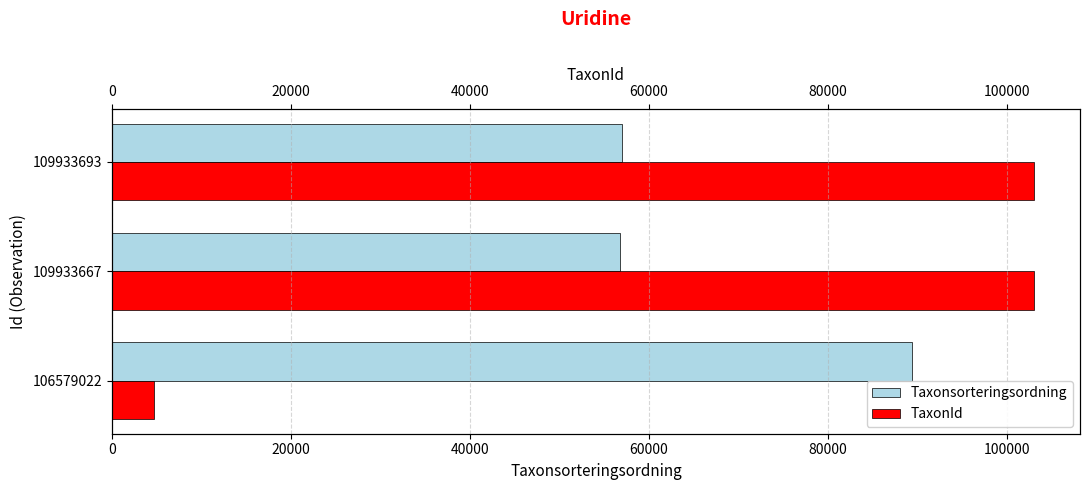

The value of Taxonsorteringsordning at 109933693 is 83897. True or false?

False